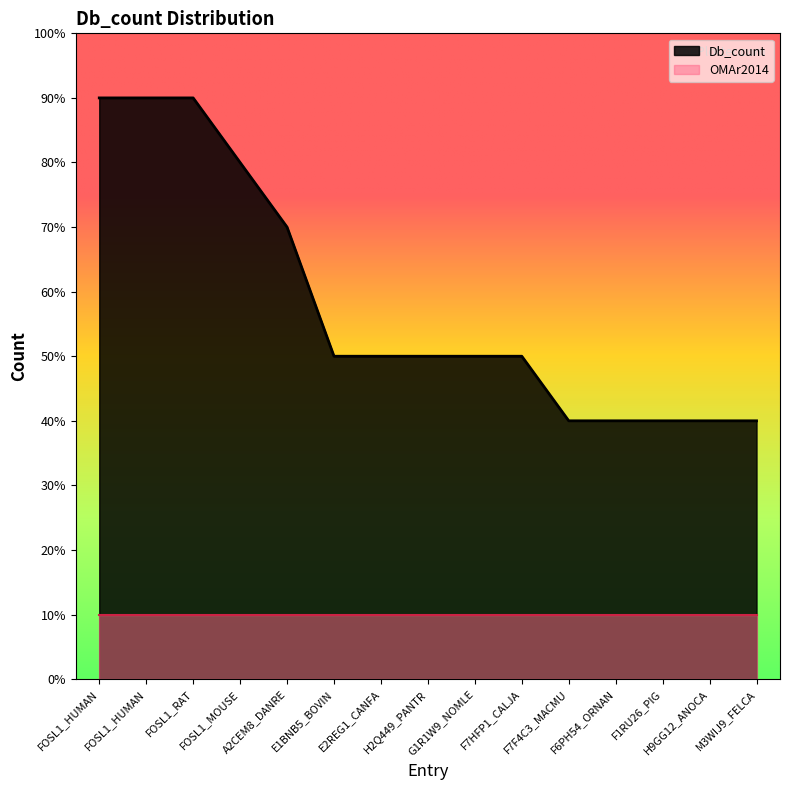

Reading left to right, what are all the values shown in this chart?

9	9	9	8	7	5	5	5	5	5	4	4	4	4	4